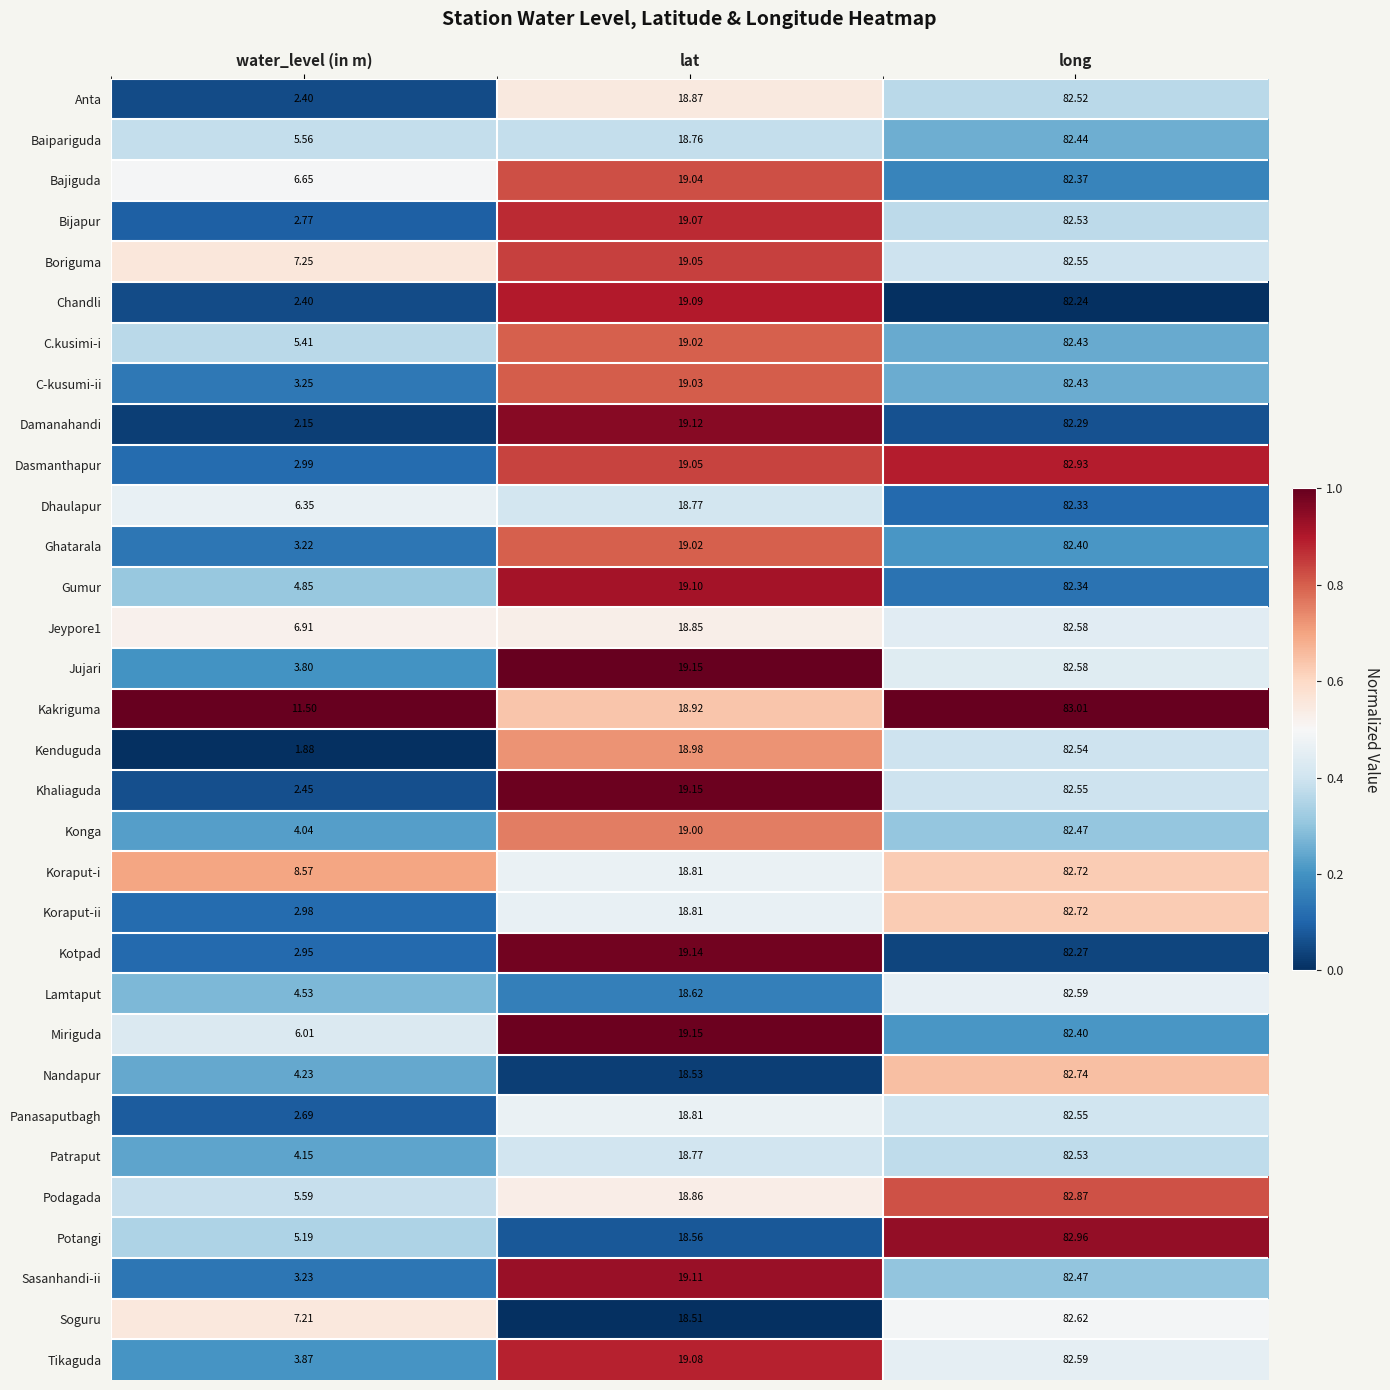

At which label does C.kusimi-i reach its minimum?

water_level (in m)